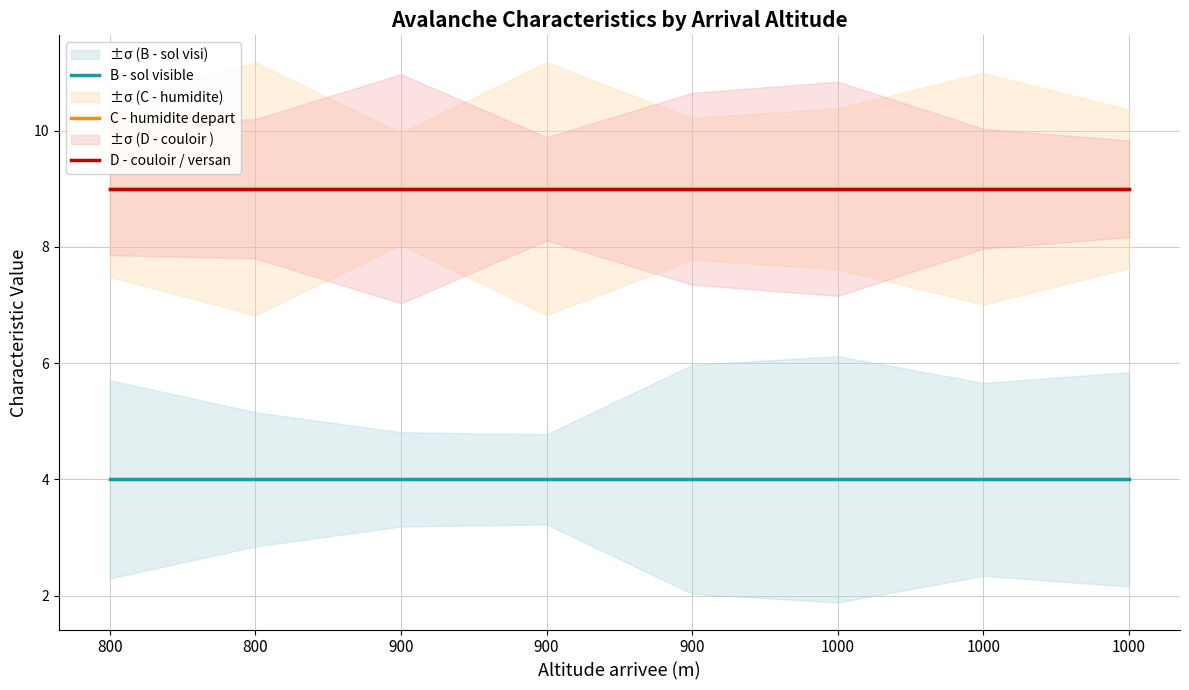

The B - sol visible series shows 4 at 1000. True or false?

True